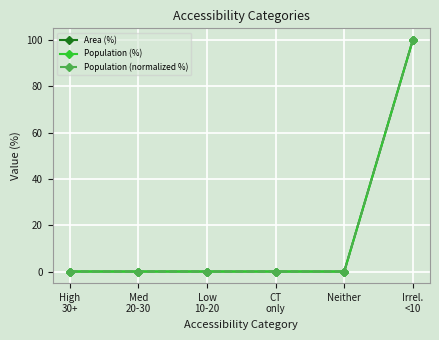

Is this an area chart (filled region under the line)?

No